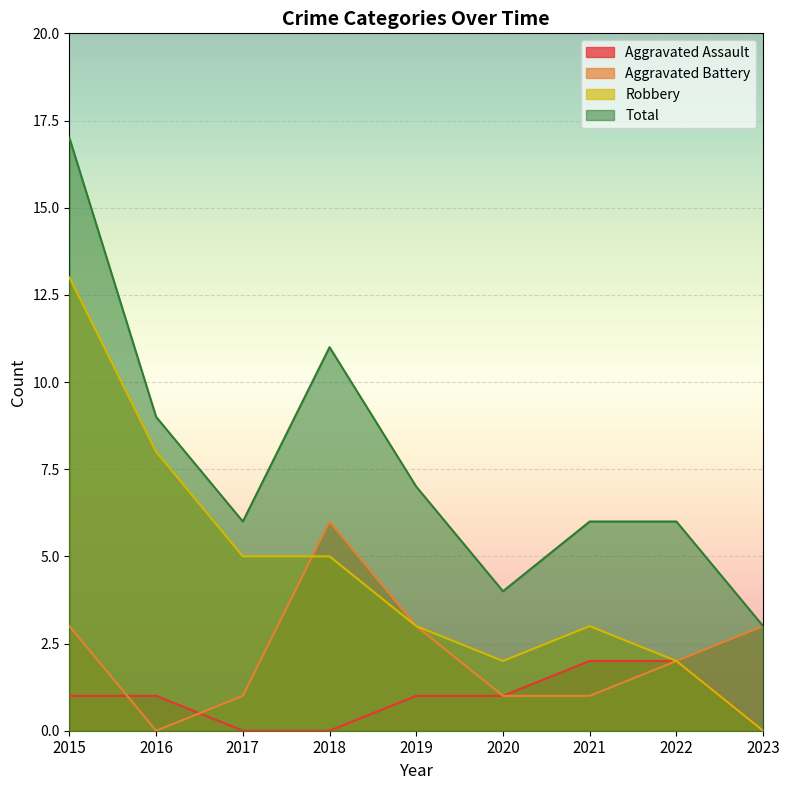

How many interior local valleys does the Aggravated Battery series have?

1